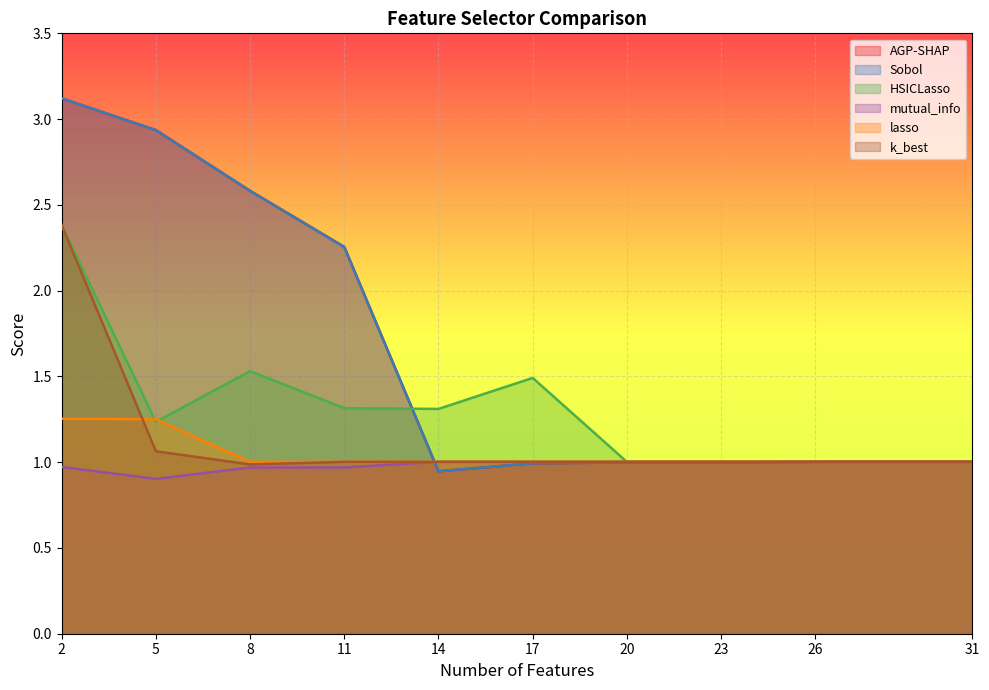

What are all the series names shown in the legend?

AGP-SHAP, Sobol, HSICLasso, mutual_info, lasso, k_best